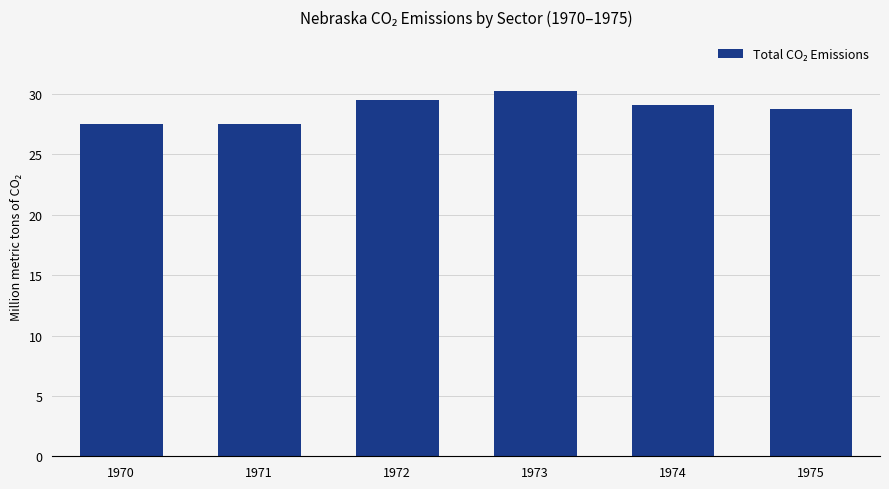

Is it true that the value at 1971 is 8.0?

False